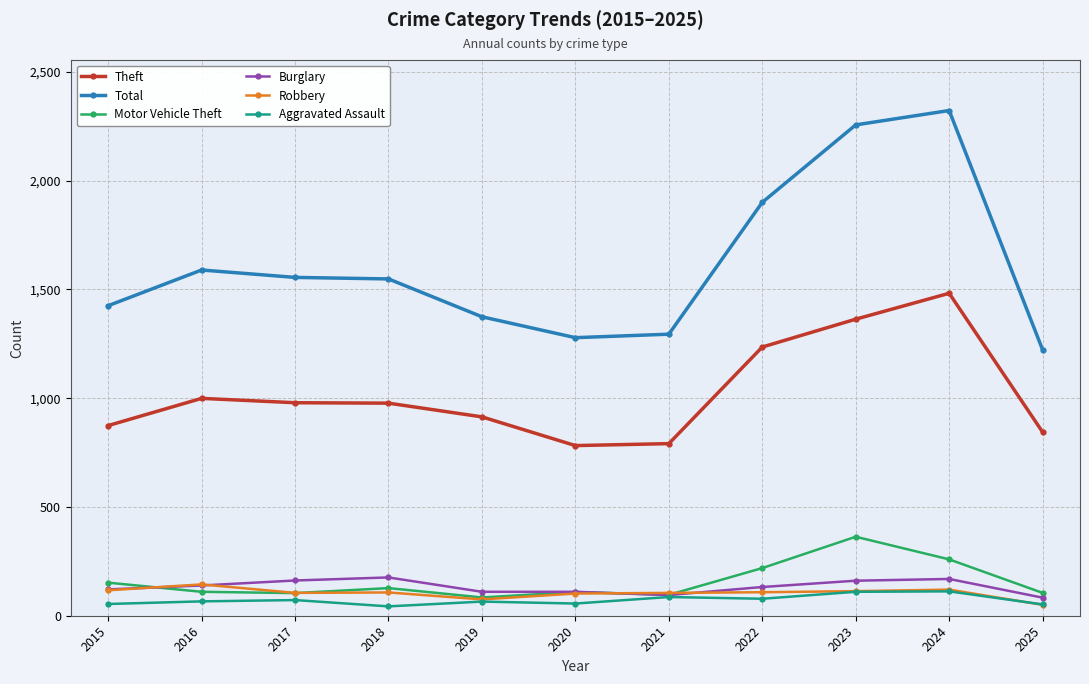

How many data points in Motor Vehicle Theft are less than 110?

5